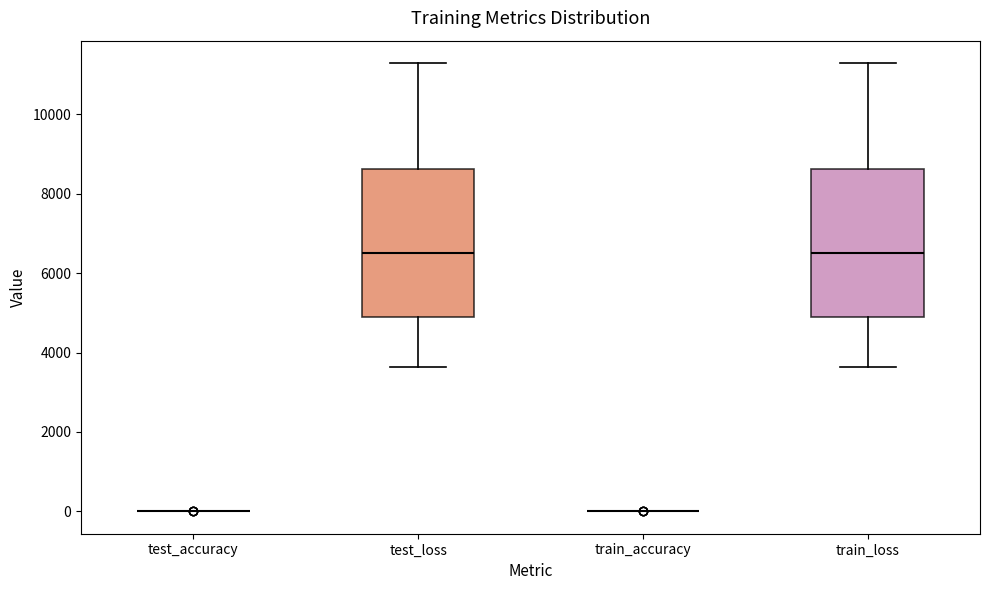

Reading left to right, read every box against the y-axis: the position of its median line, the range the box covers, and the ends of its whiskers. The values are not printed on the chart, so give them approximately, as read against the axis.

test_accuracy: box collapsed to a line at 0, whiskers 0 to 0
test_loss: median 6600, box 4800 to 8600, whiskers 3600 to 11200
train_accuracy: box collapsed to a line at 0, whiskers 0 to 0
train_loss: median 6600, box 4800 to 8600, whiskers 3600 to 11200